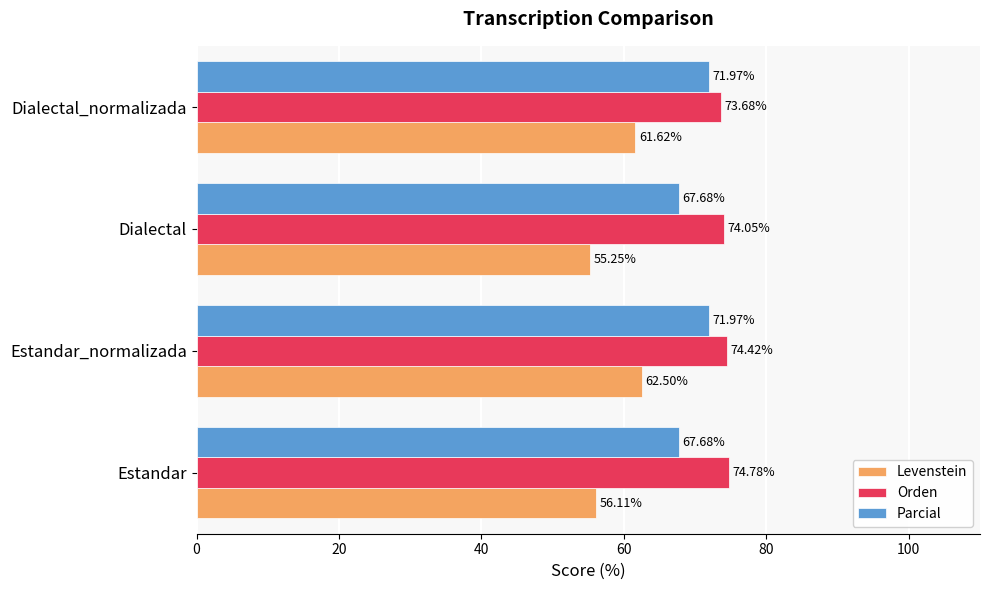

Which category has the highest value in the Orden series?

Estandar